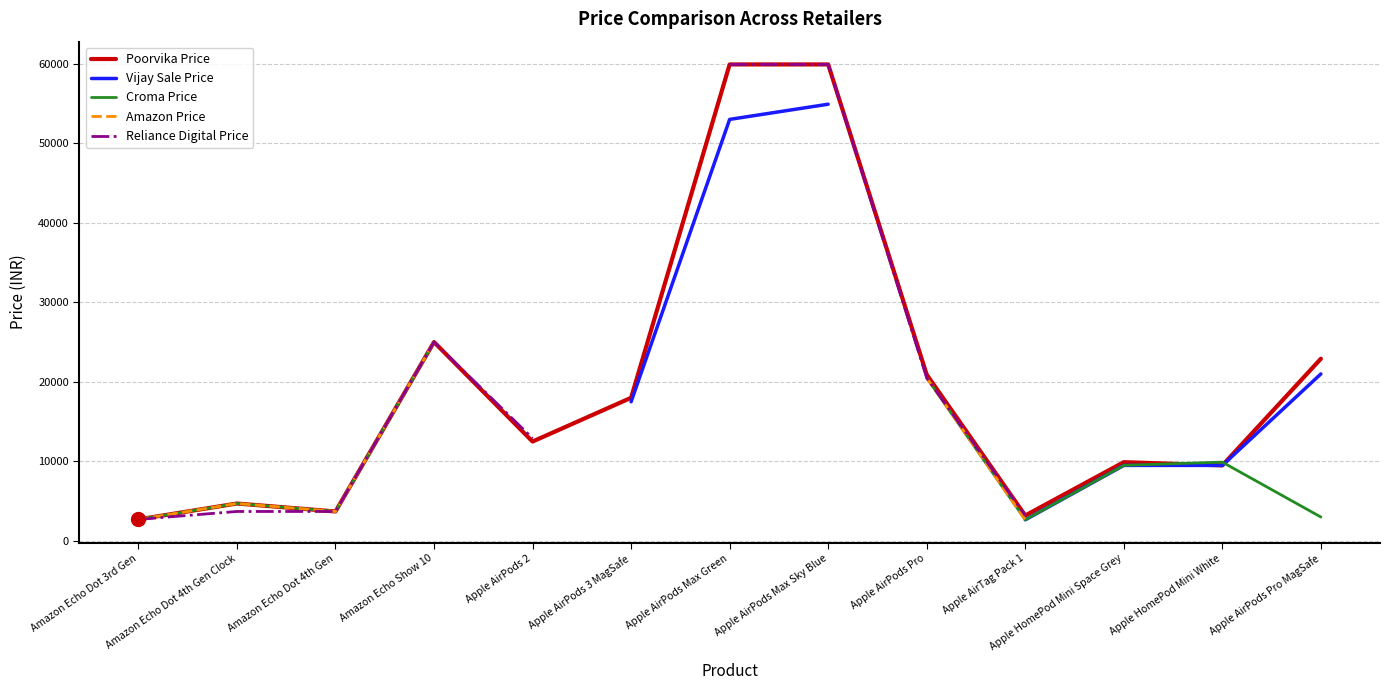

True or false: Poorvika Price has a value of 32455 at Apple AirPods Pro.

False